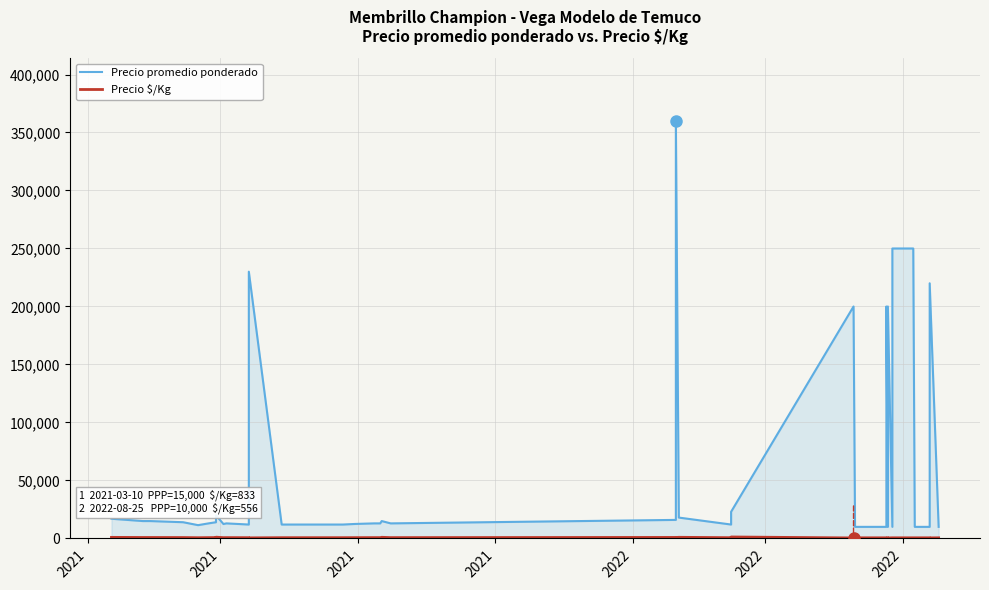

True or false: Precio promedio ponderado and Precio $/Kg intersect in this chart.

False